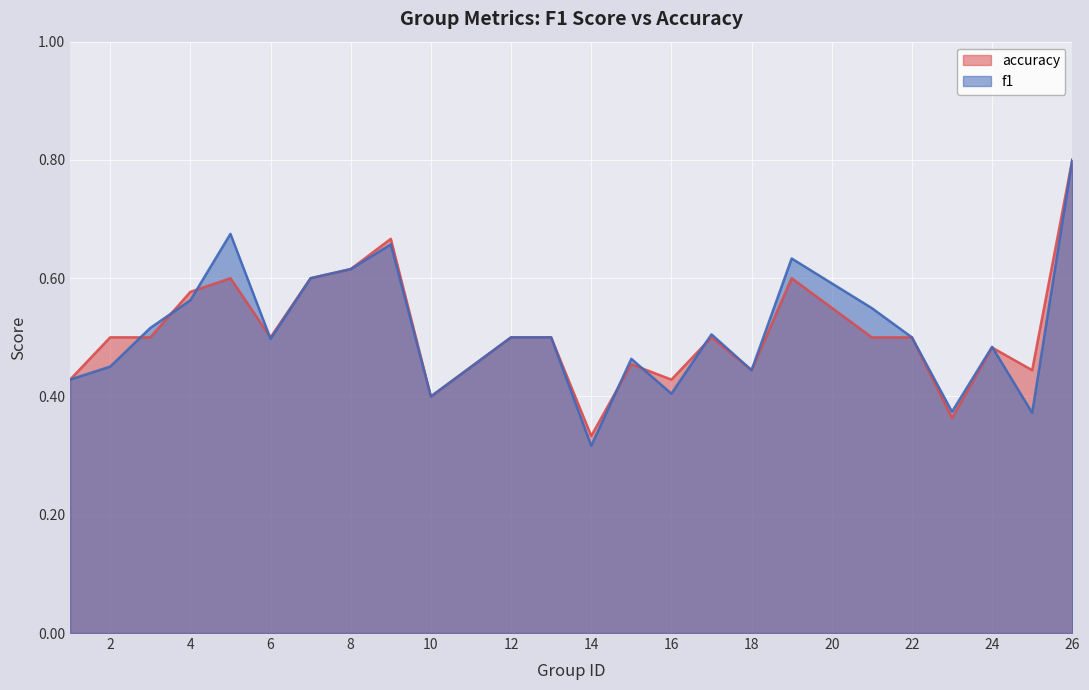

How many interior local valleys does the accuracy series have?

7